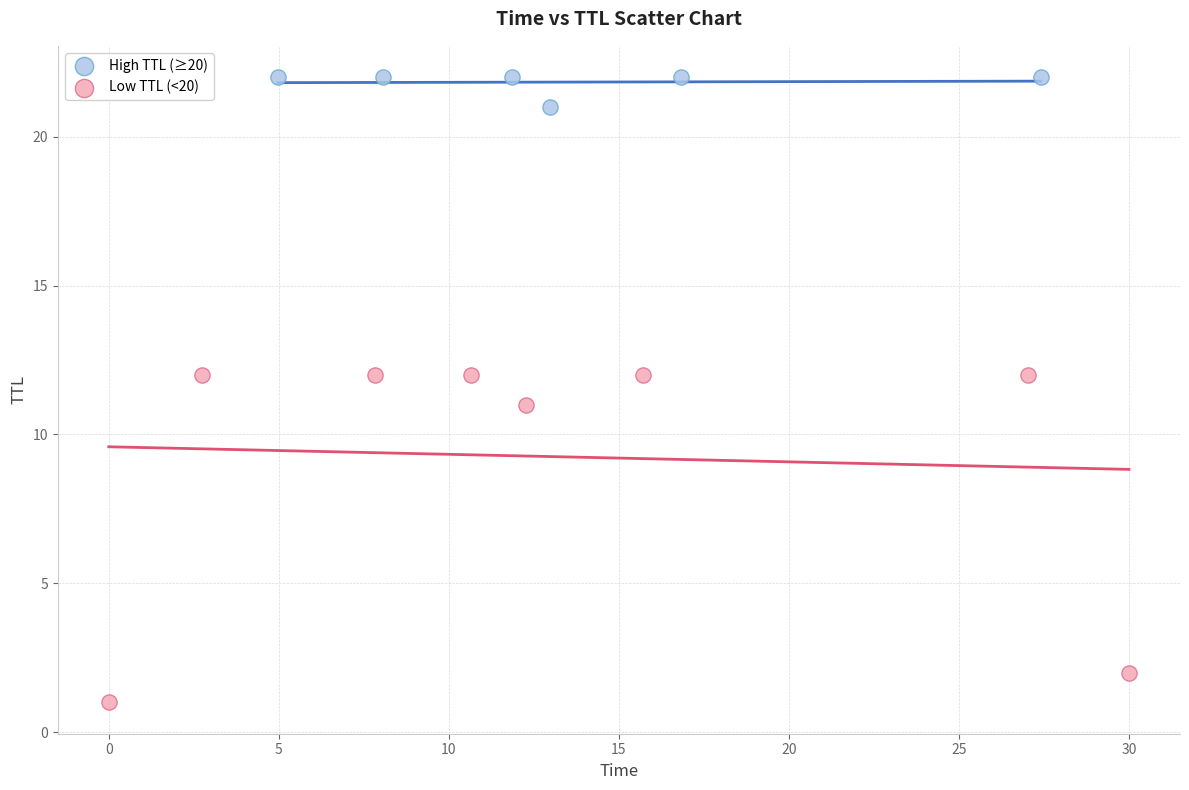

Which series reaches the minimum Y coordinate?

Low TTL (<20)